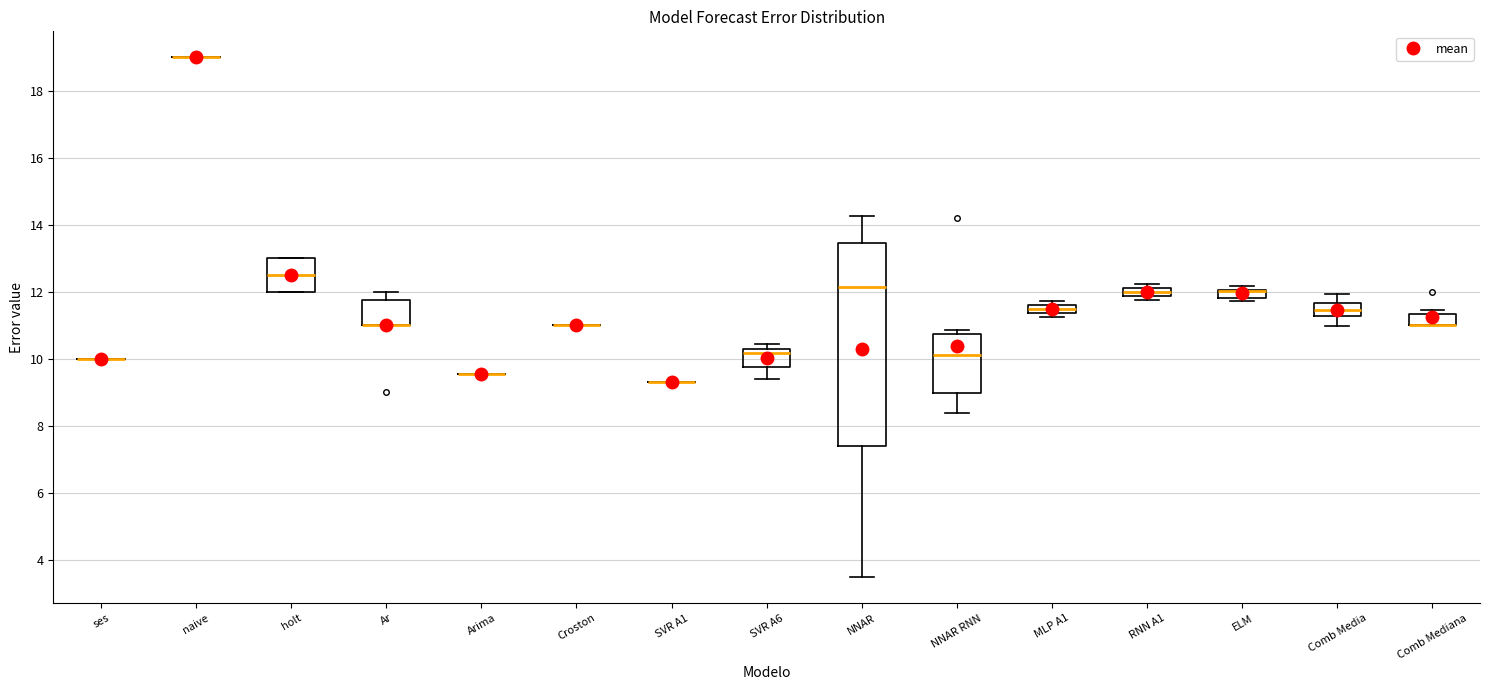

Comparing the boxes themselves (not the whiskers), which one is the tallest?

NNAR